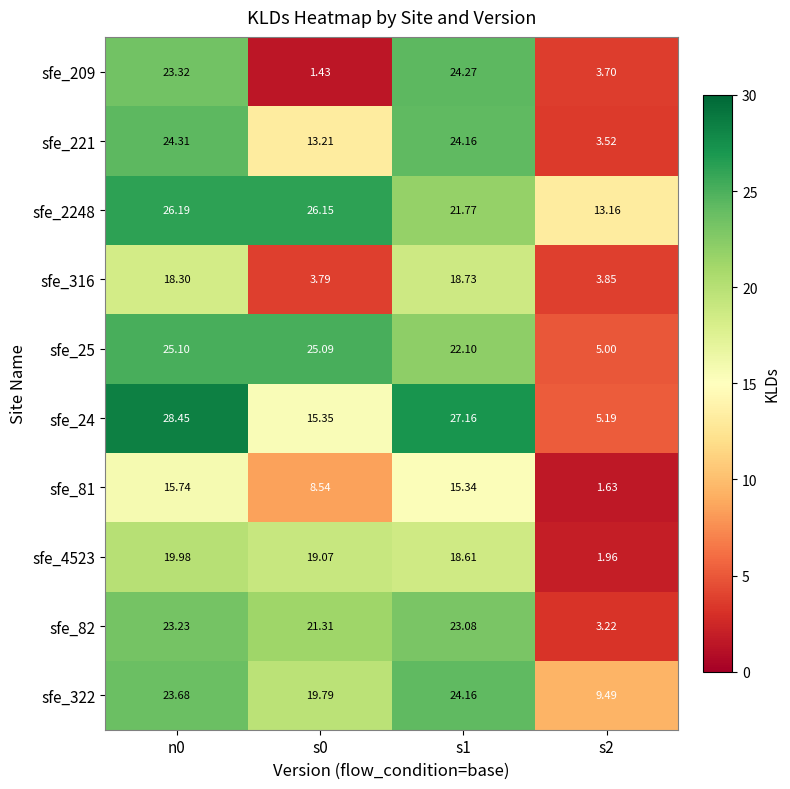

Count the number of categories in the chart.

4